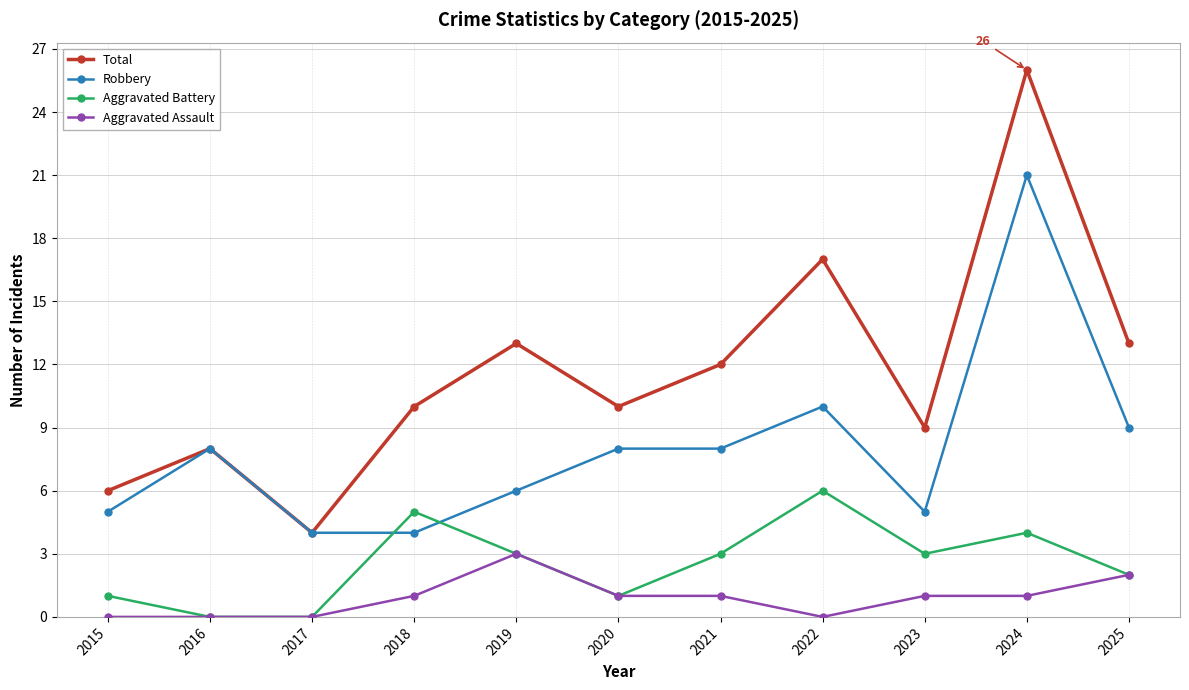

List the series in order of their overall mean, lowest first.

Aggravated Assault, Aggravated Battery, Robbery, Total